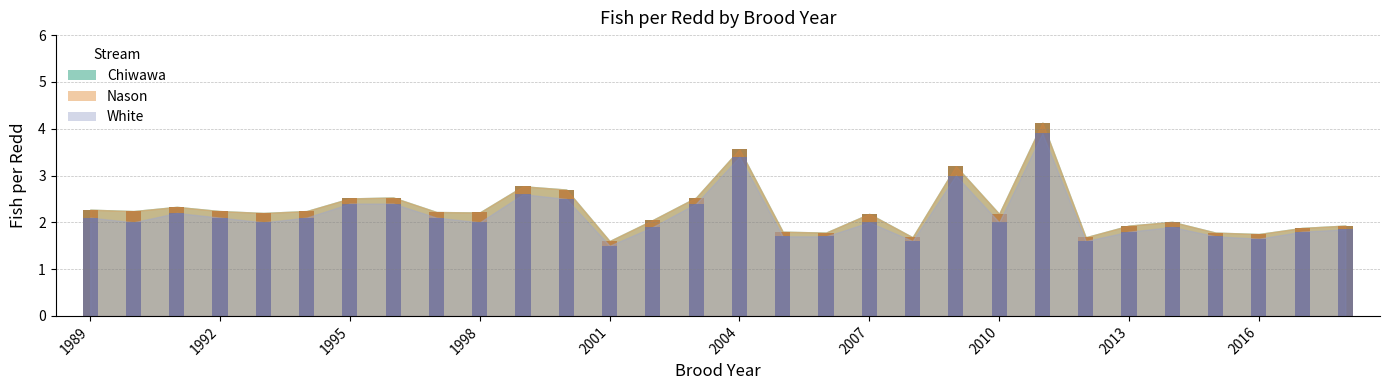

At which label does Chiwawa reach its peak?

2011